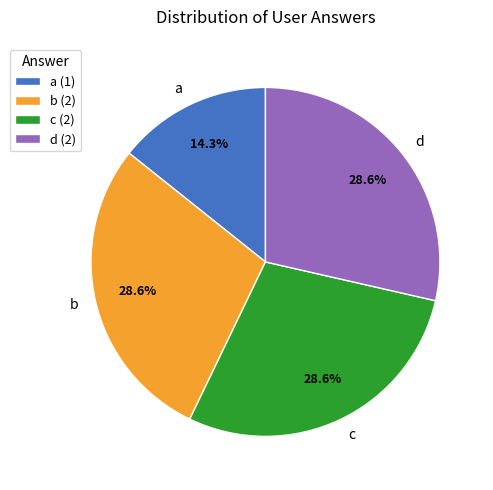

Does any single category account for the majority?

No